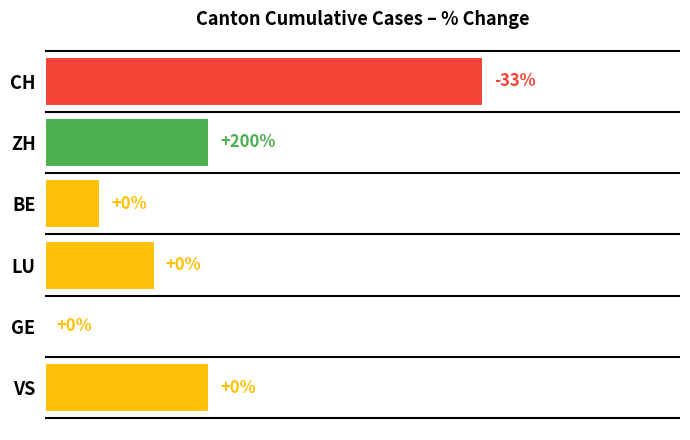

Which label corresponds to the largest value in the chart?

CH